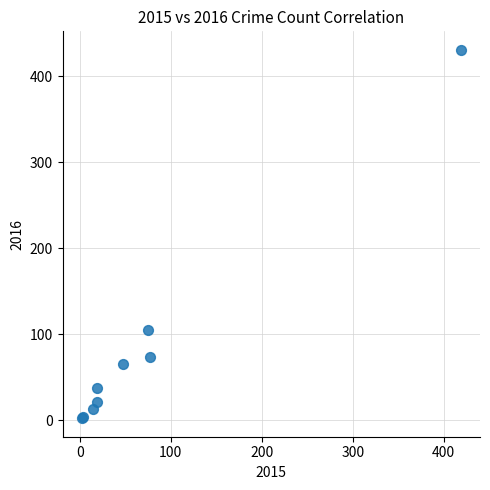

What Y value in the scatter plot is closest to 216?

105